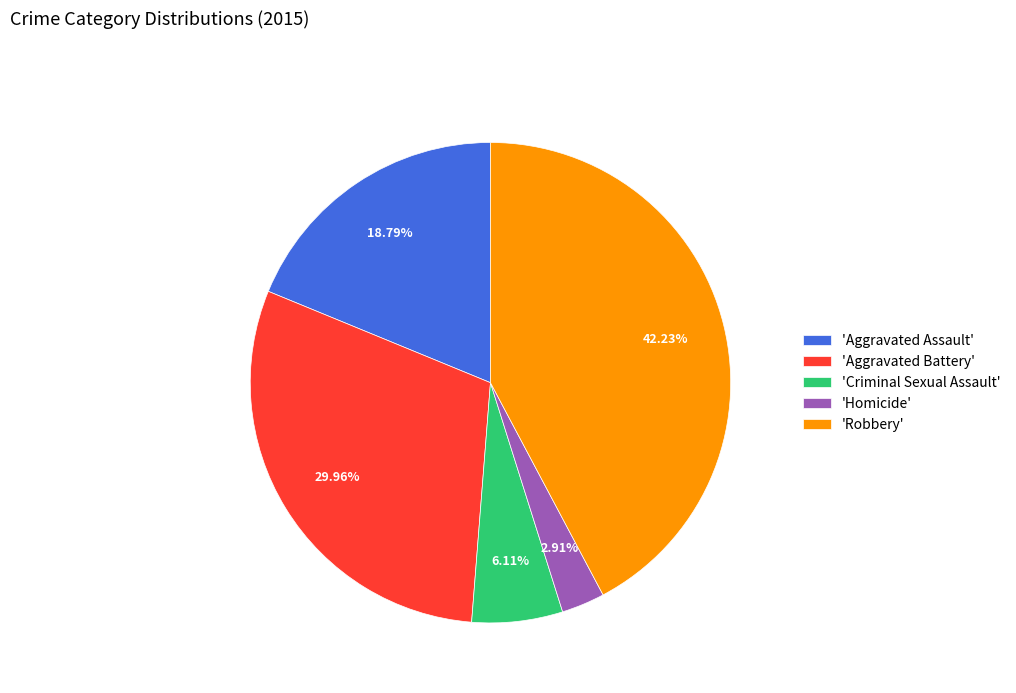

Approximately how many times larger is the value at 'Criminal Sexual Assault' compared to 'Aggravated Assault'?

0.3